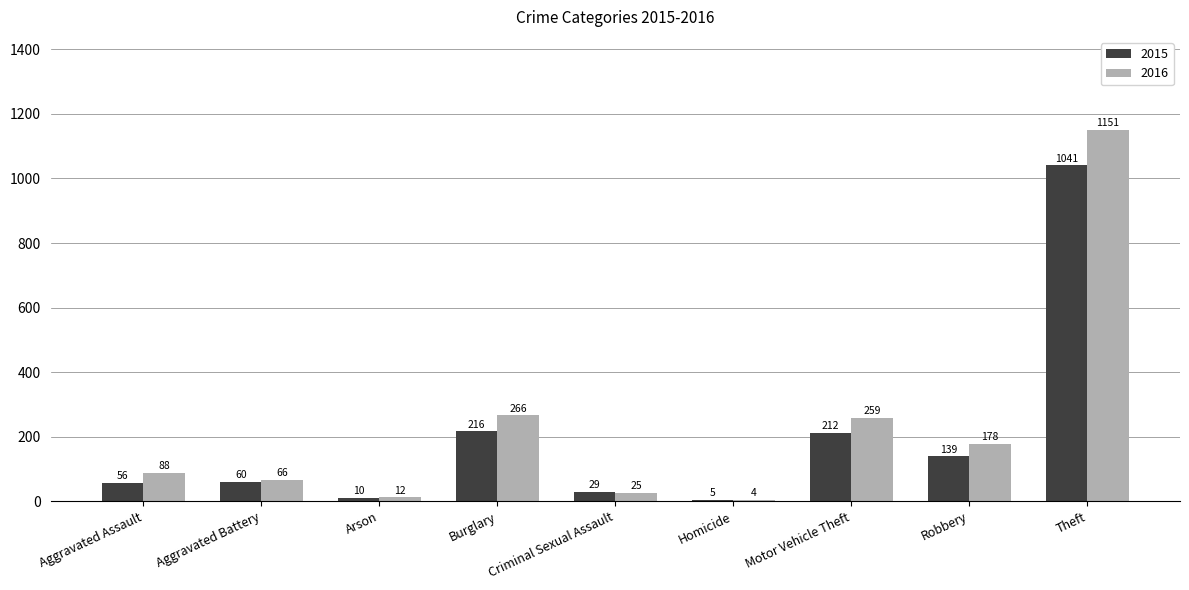

What is the approximate value of 2016 at Aggravated Battery?

66